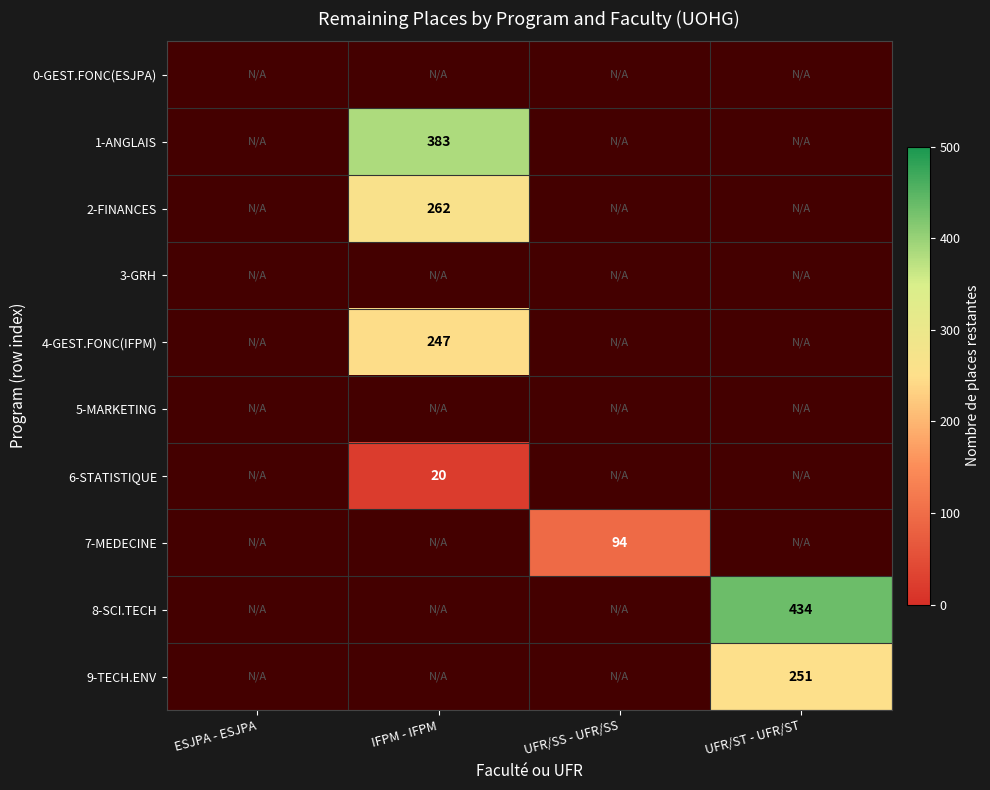

At how many categories does at least one series exceed 360?

2